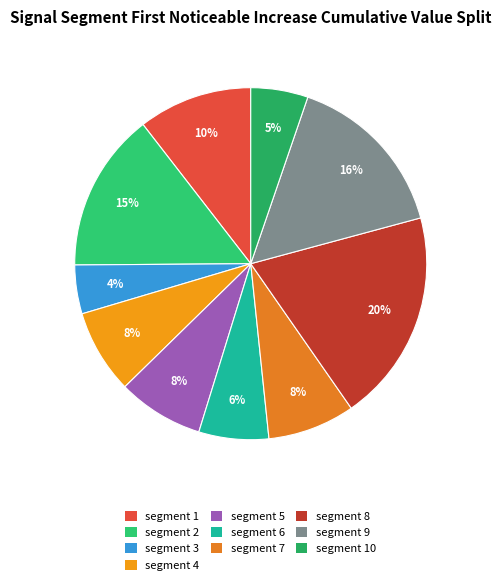

Which category has the biggest portion of the pie?

segment 8